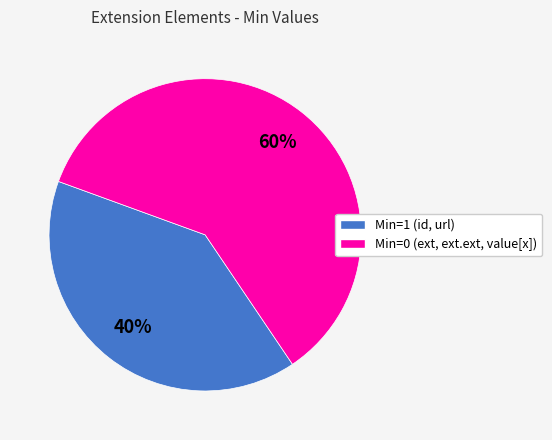

How many slices are in this pie chart?

2